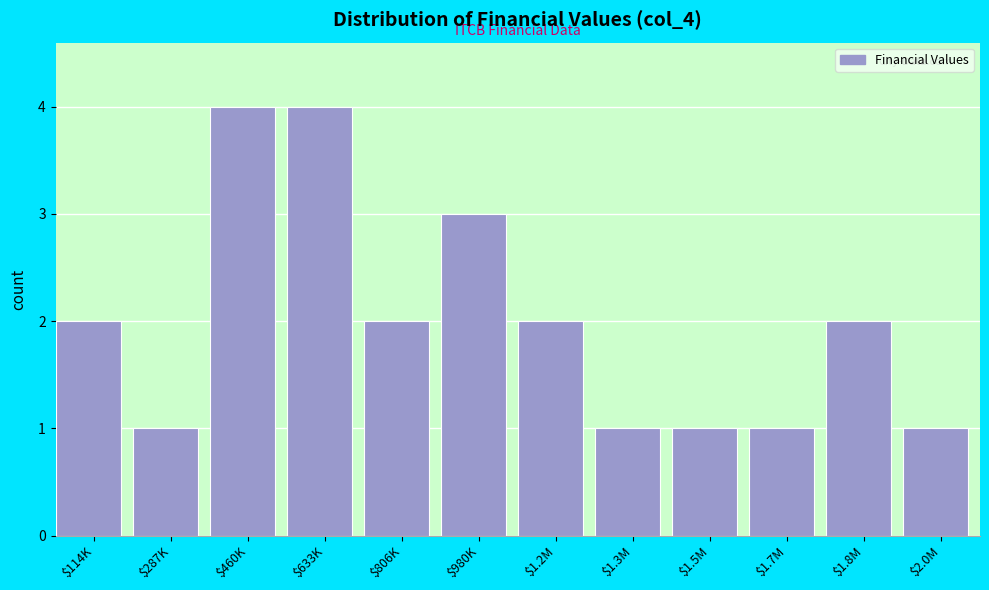

Reading left to right, list all the values displayed in this chart.

2	1	4	4	2	3	2	1	1	1	2	1